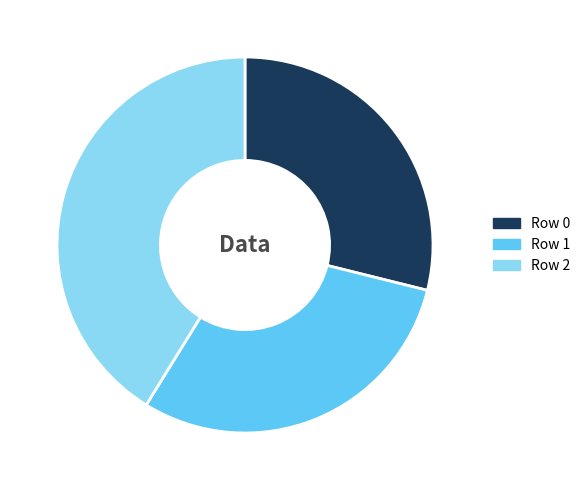

Is Row 2 the majority of the pie?

No